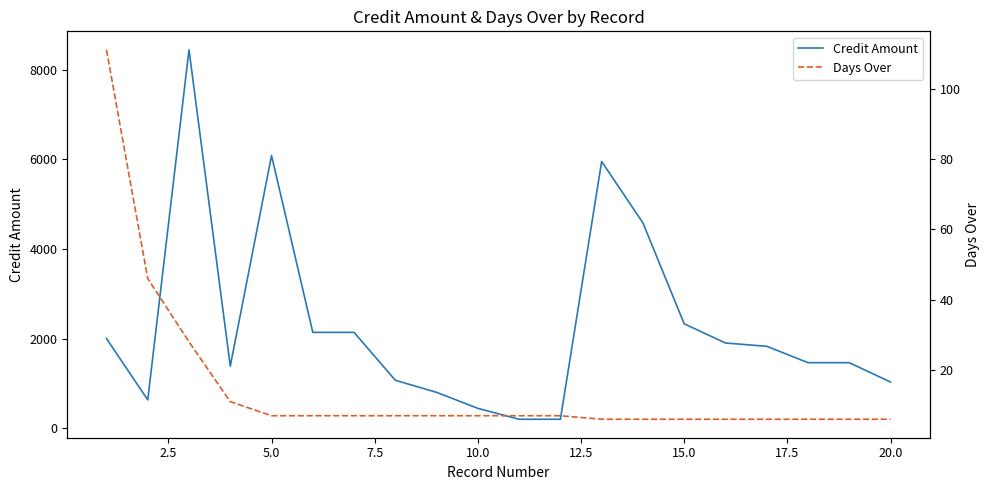

What is the lowest value of the Credit Amount series?

200.0